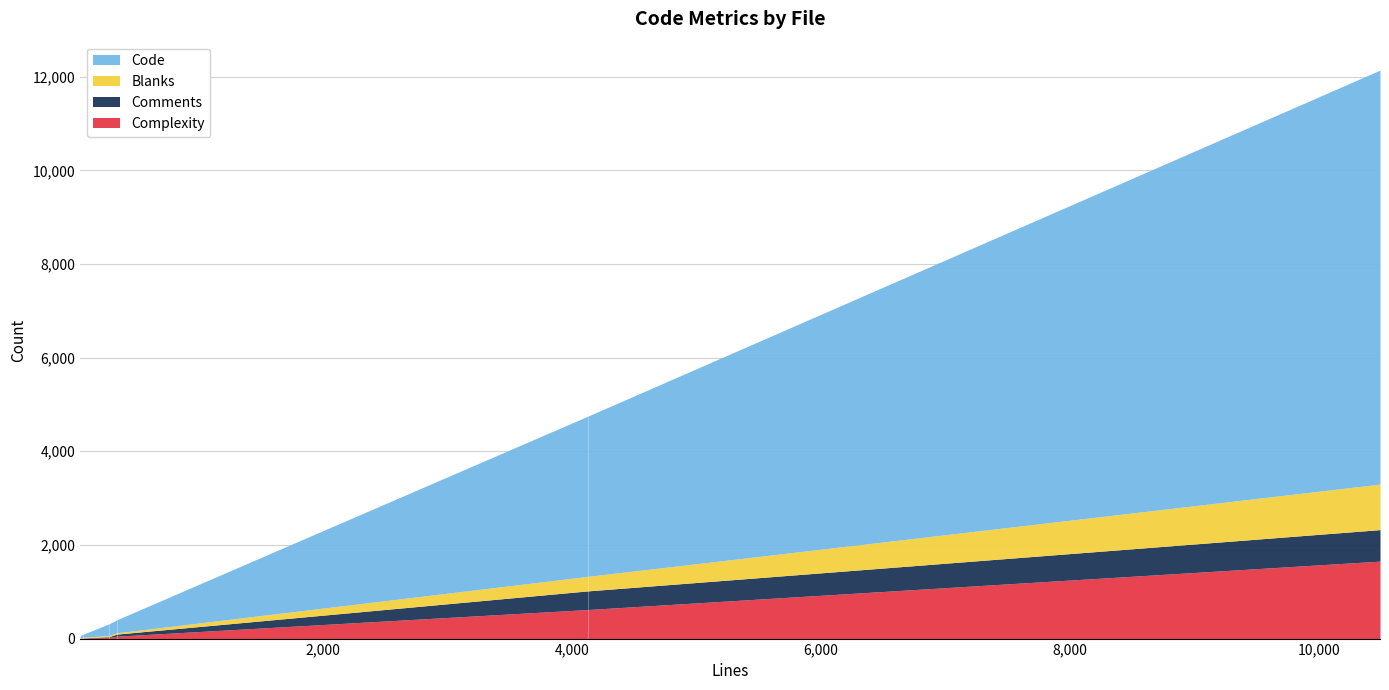

What is the minimum value shown in the chart?

1